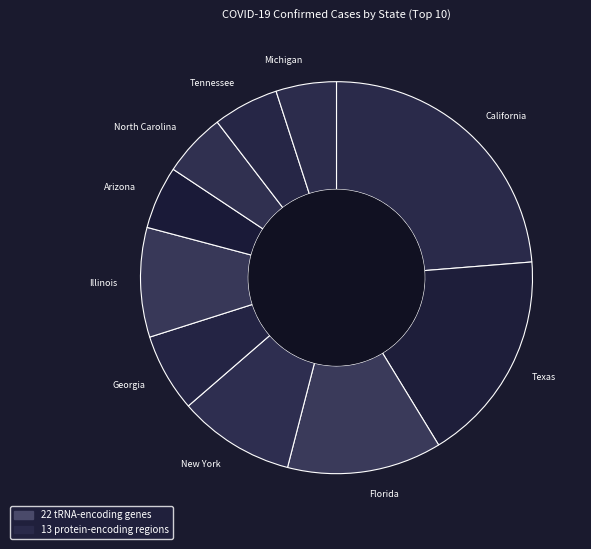

What is the largest slice in the pie chart?

California